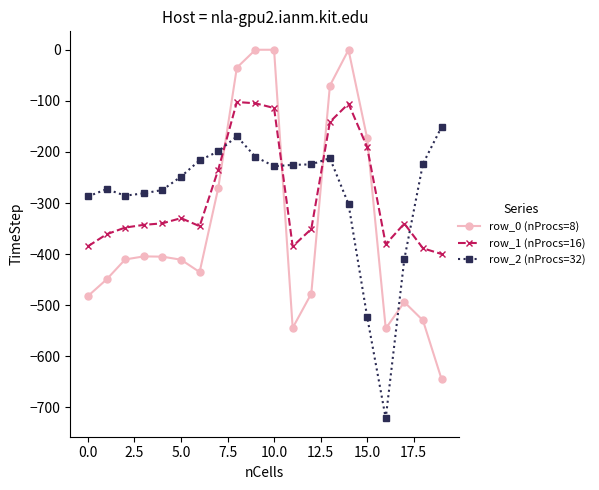

What is the smallest value displayed?

-721.2